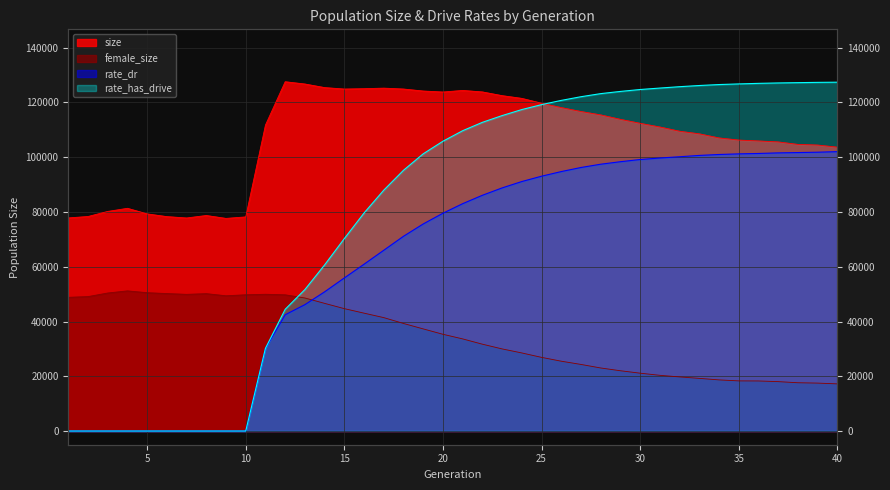

At which label does size first exceed 111753?

12